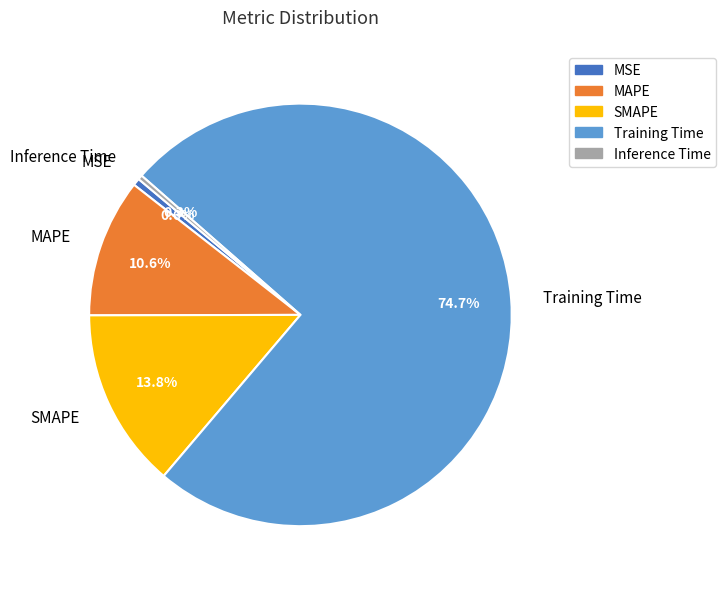

What percentage is the Training Time slice, to the nearest percent?

75%